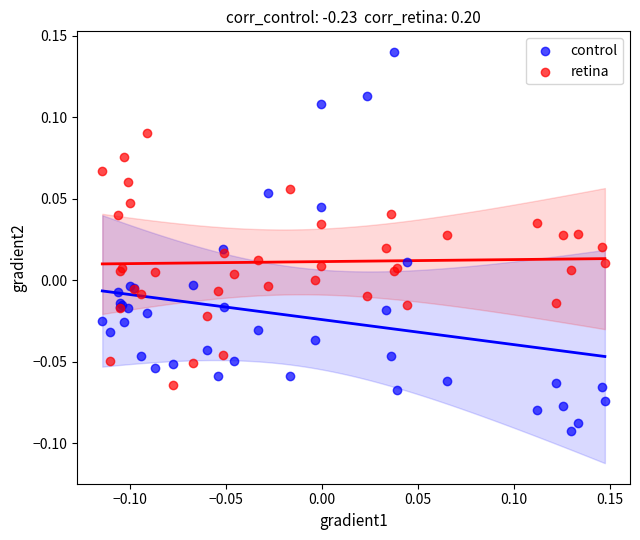

Which series has the widest spread of Y values?

control